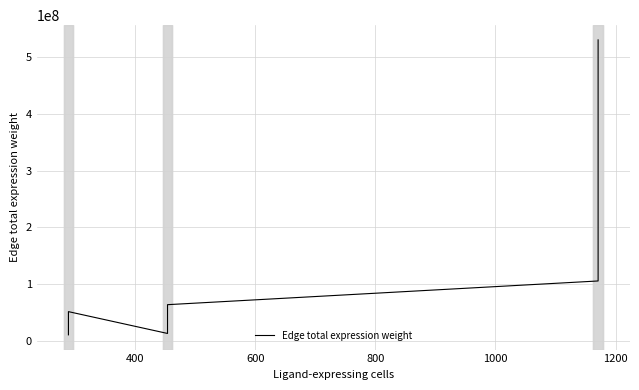

Count the number of categories in the chart.

9